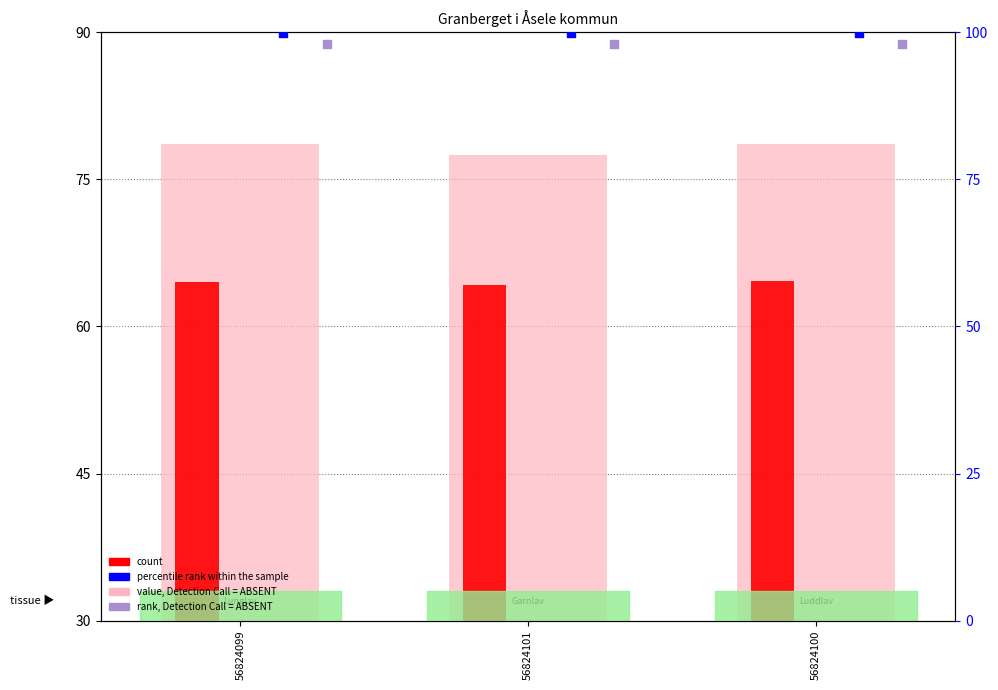

Which series contains the highest Y value?

percentile rank within the sample